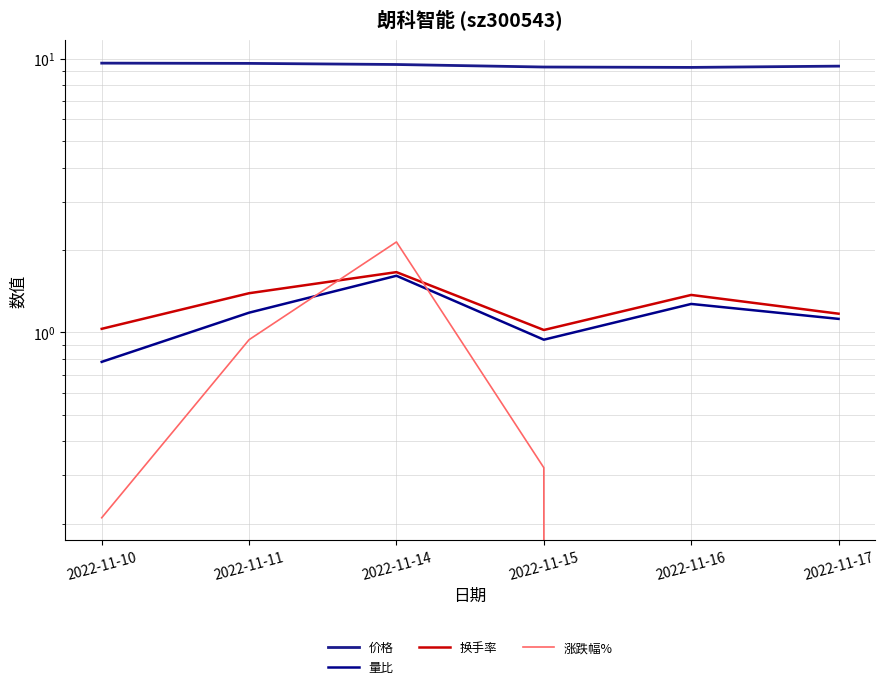

Which has a higher value, 2022-11-17 or 2022-11-15?

2022-11-17